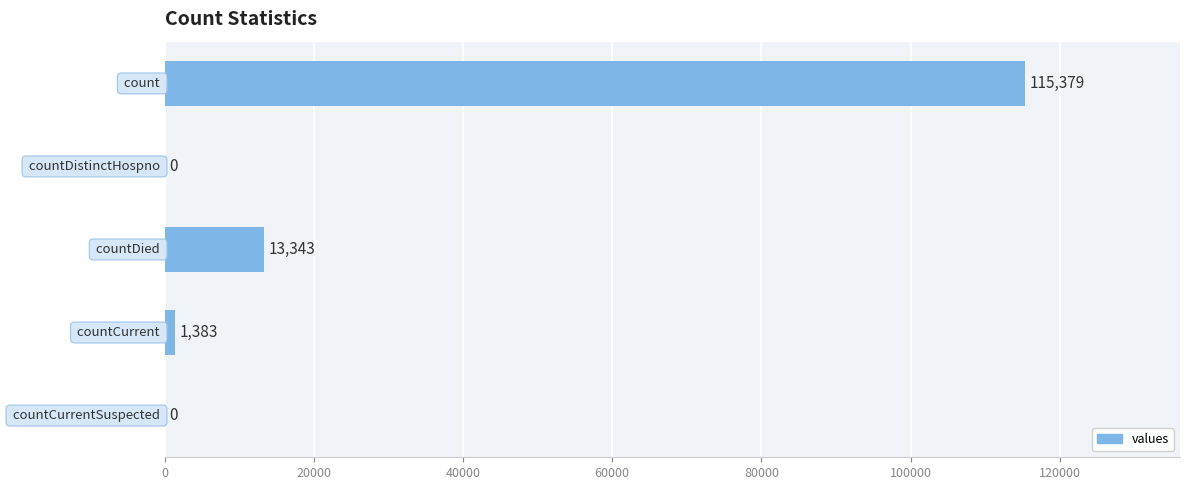

What is the sum of all values?

130105